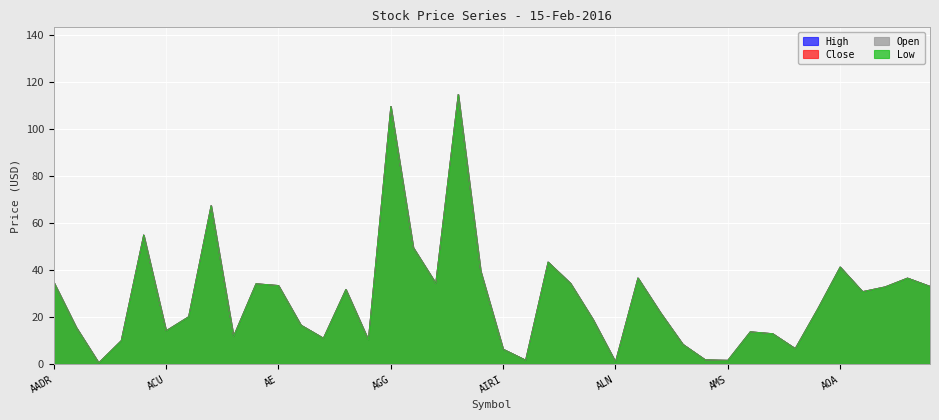

Between AMZA and AOA, which series saw the biggest shift?

Open